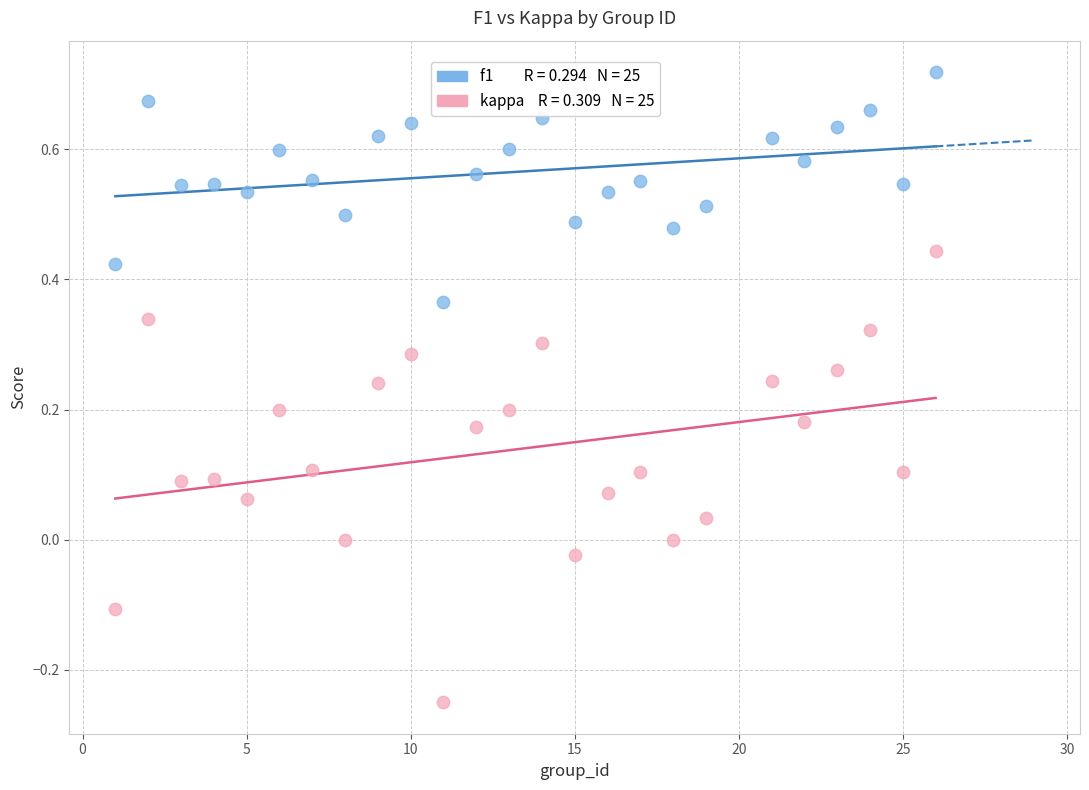

Across all data points, what is the range of Y values (max minus min)?

1.0